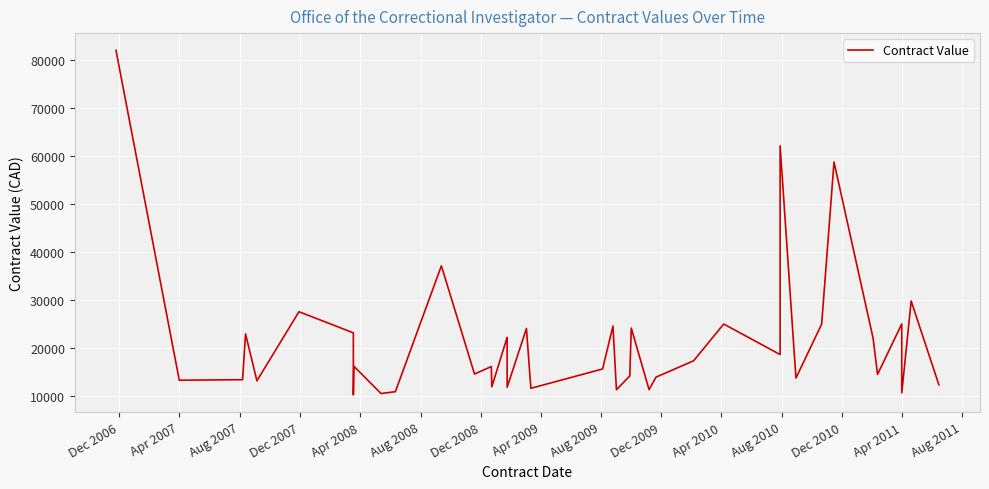

How many points are higher than both their immediate neighbors (excluding endpoints)?

14